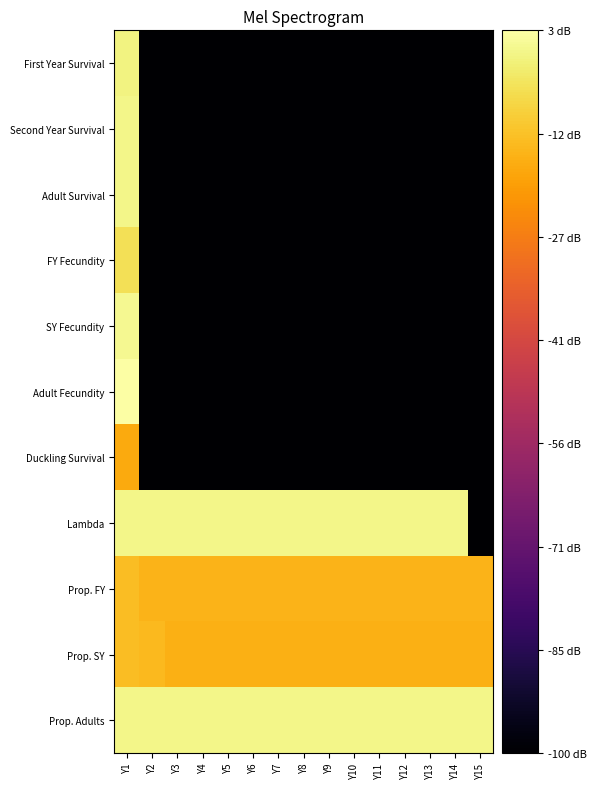

What is the total value across all series at Y1?

-48.7